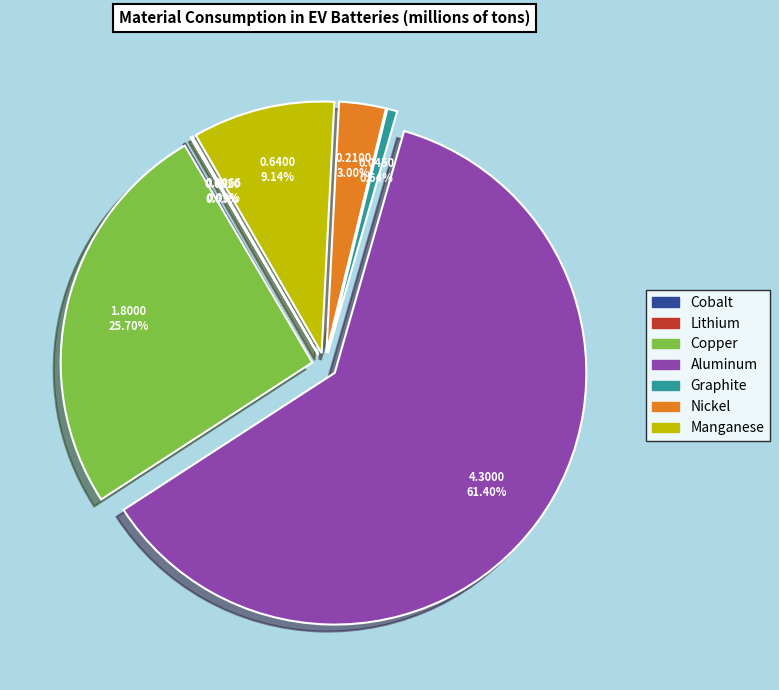

Is there a majority slice in this chart?

Yes